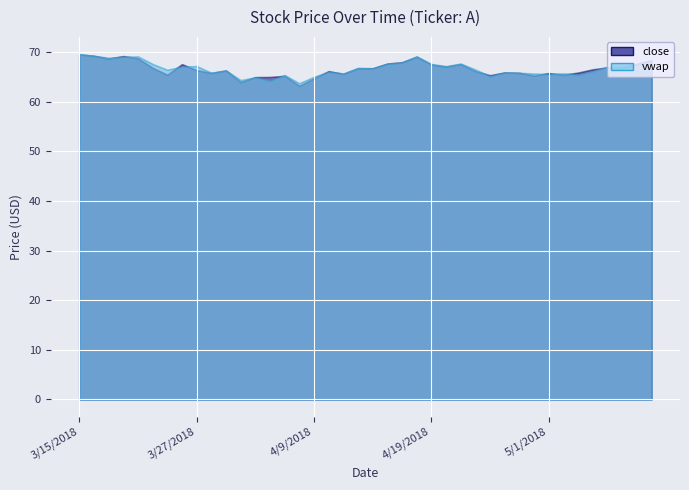

What are all the series names shown in the legend?

close, vwap